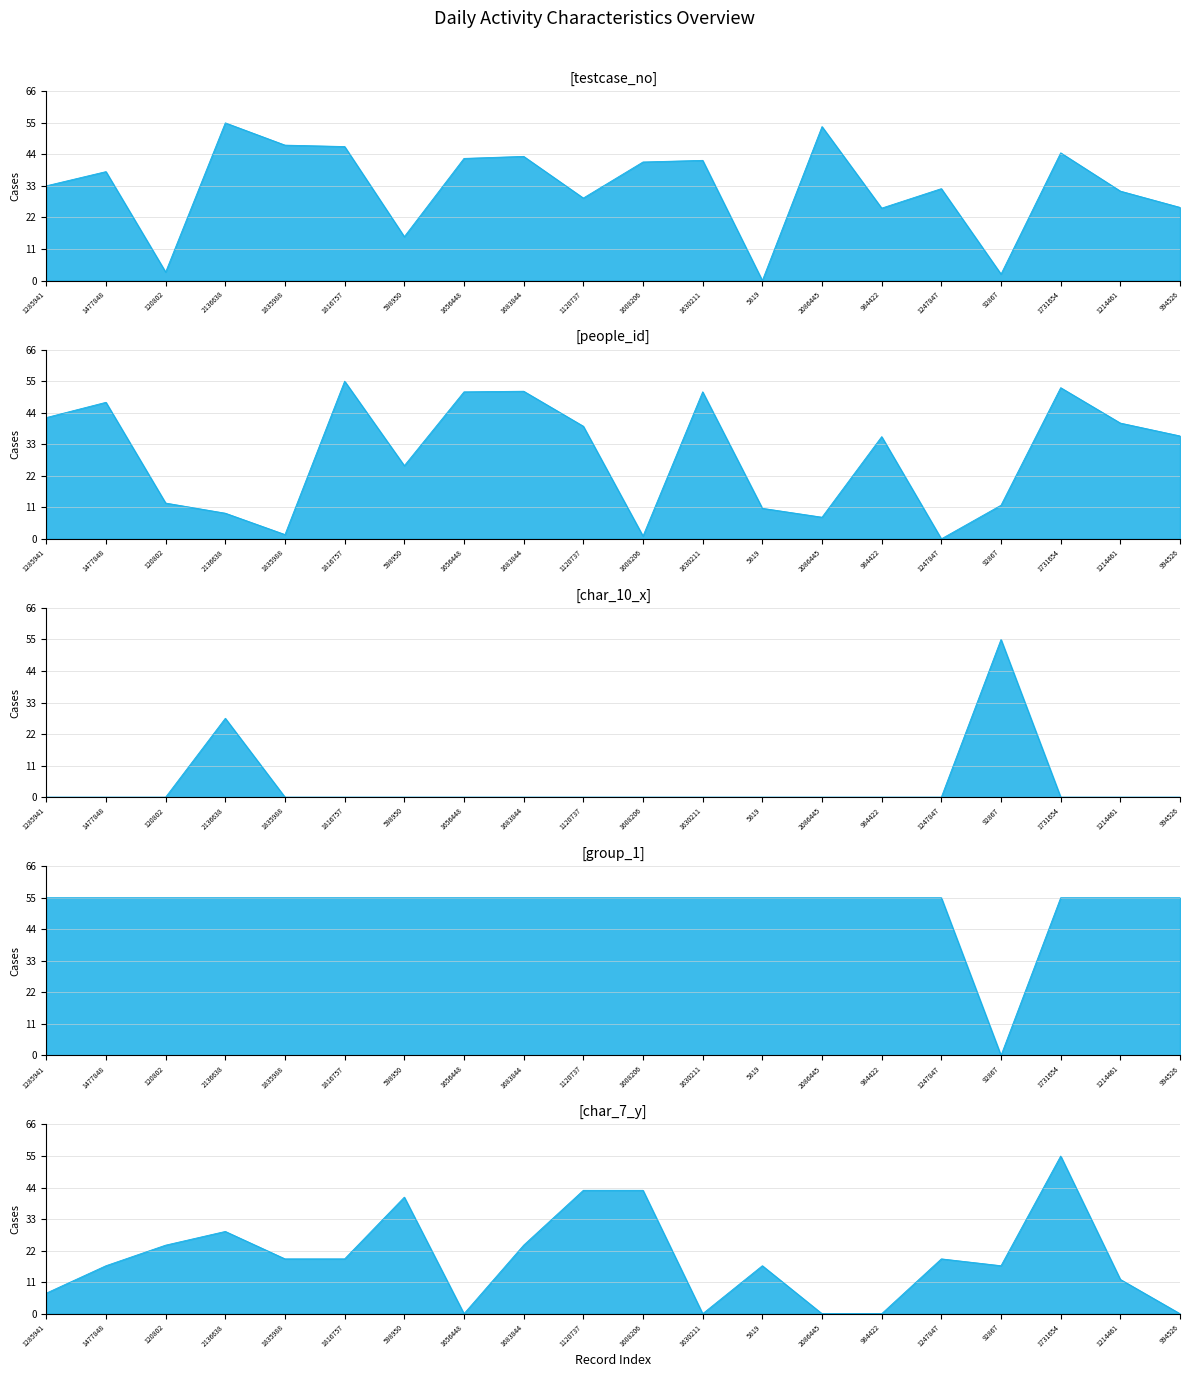

Which series has the largest total across all categories?

group_1